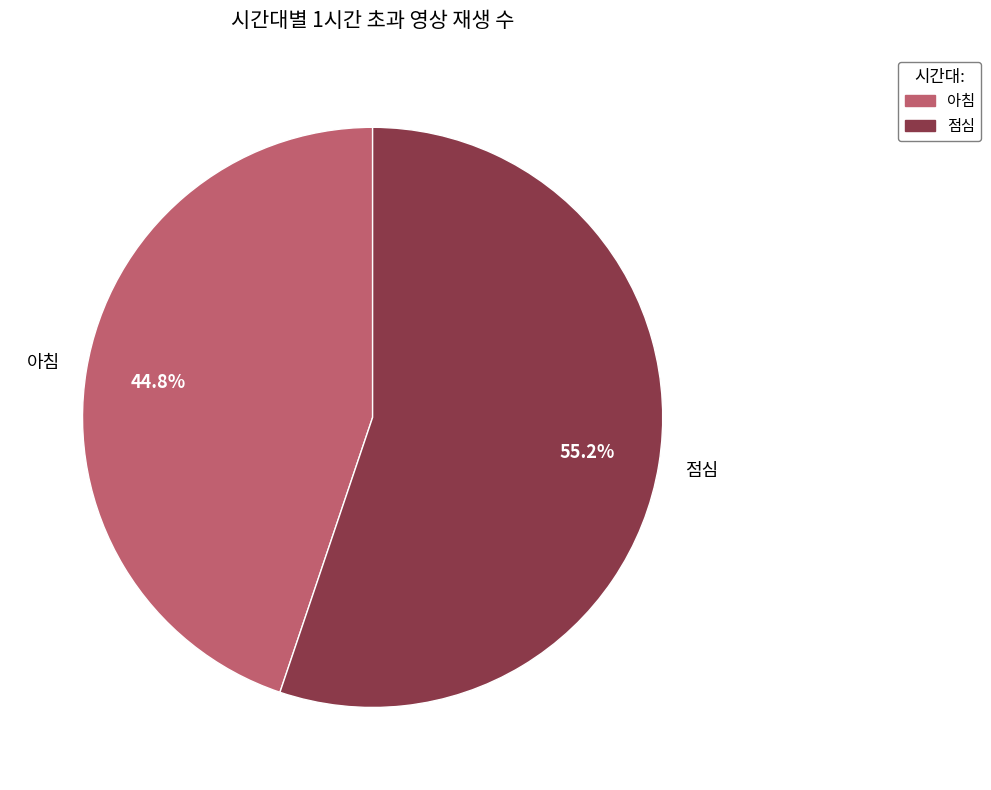

How many segments does this pie chart have?

2